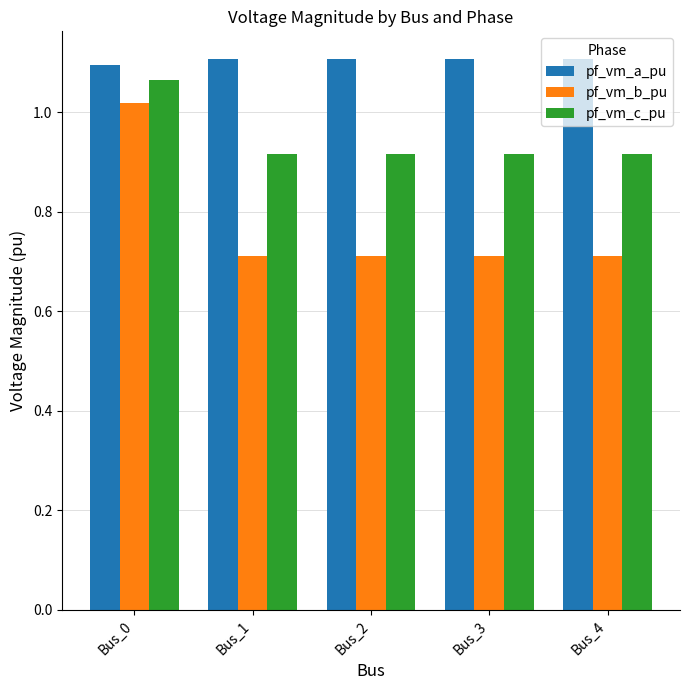

Which series has the largest total across all categories?

pf_vm_a_pu